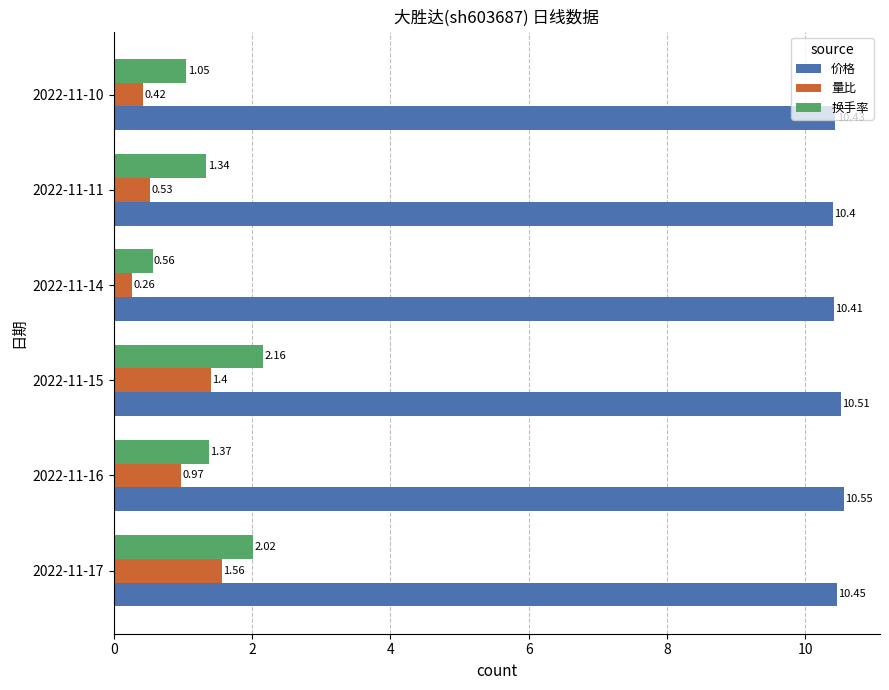

At how many categories does at least one series exceed 7?

6